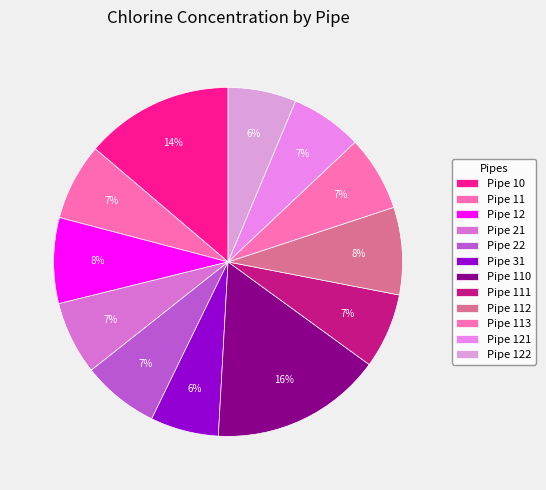

Is Pipe 110 the majority of the pie?

No